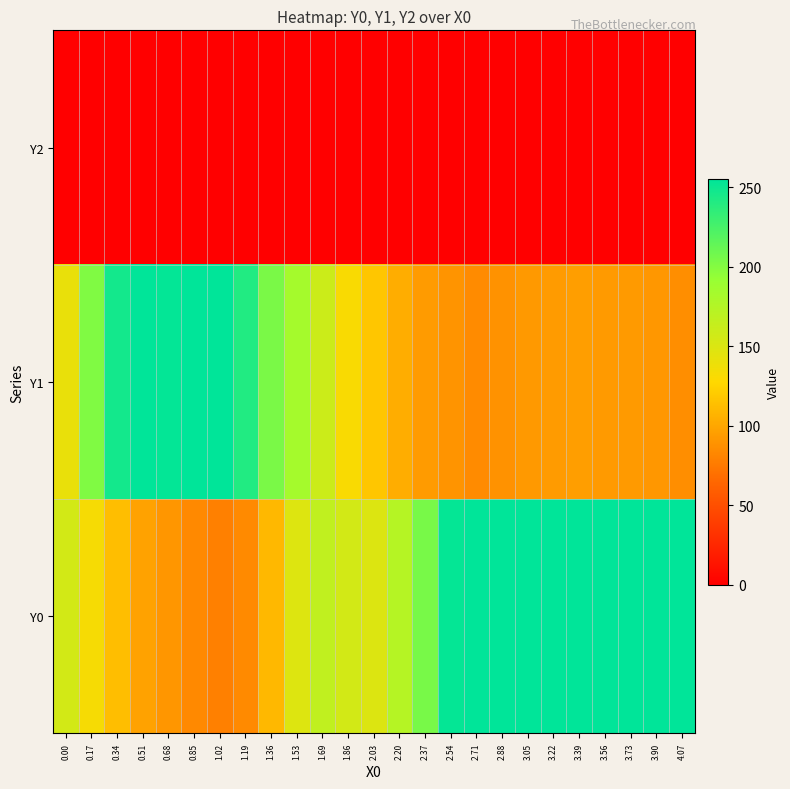

What is the maximum value shown in the chart?

255.0